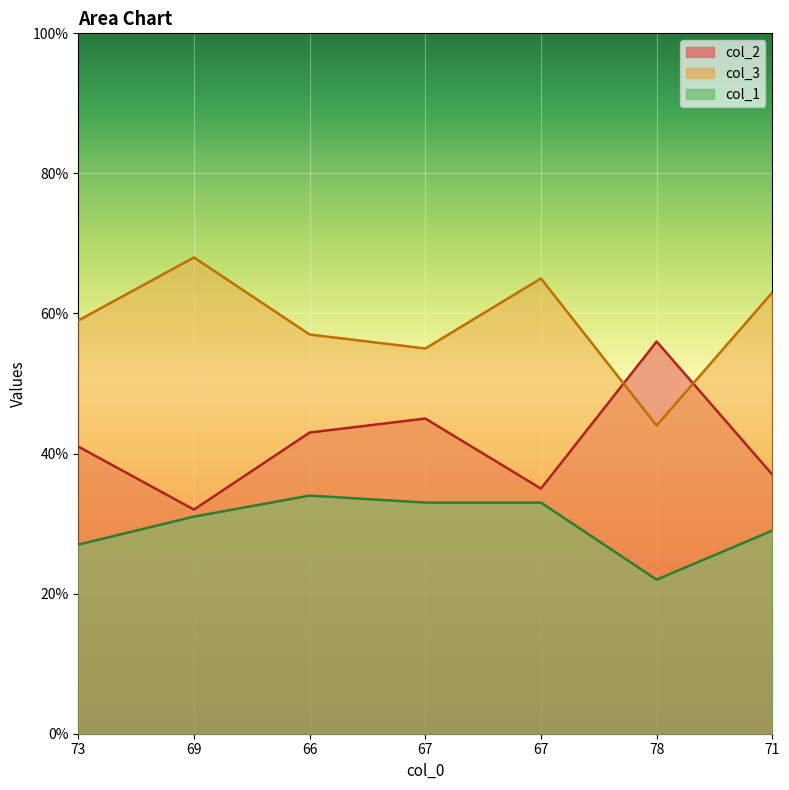

What is the sum of all col_2 values?

289